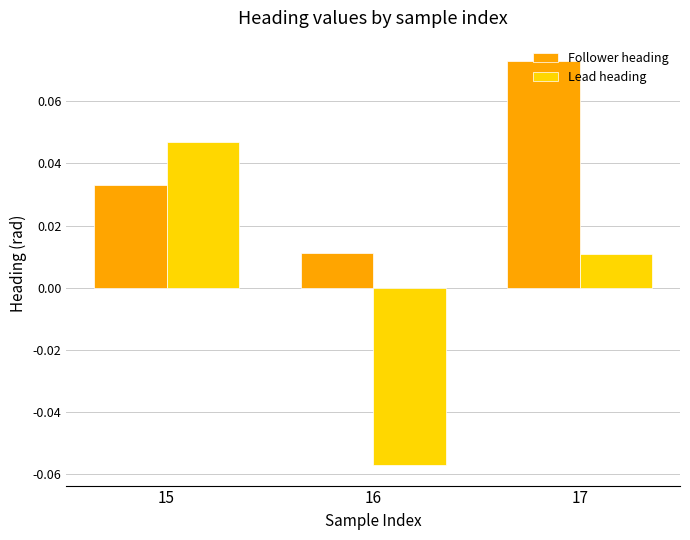

Which series has the largest range (max minus min)?

Lead heading